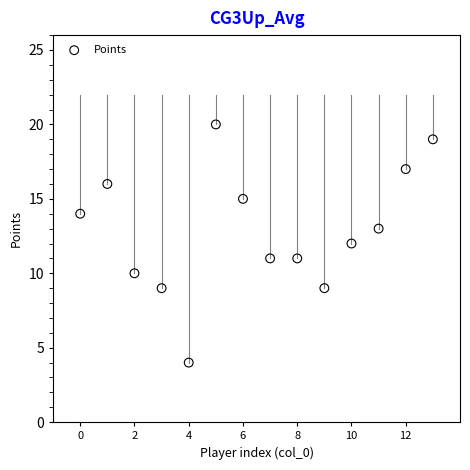

What is the range of Y values (max minus min)?

16